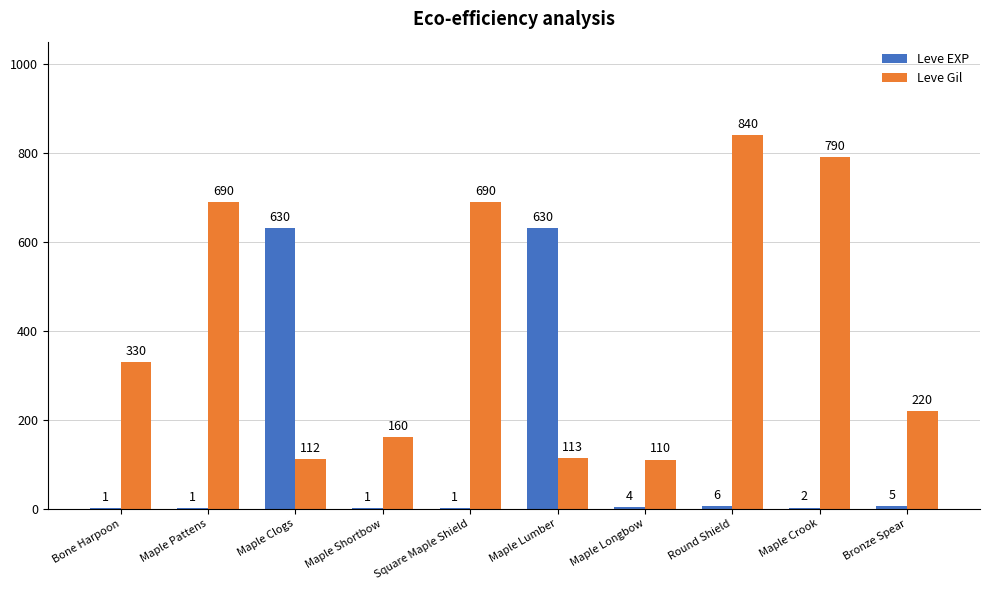

What is the maximum value shown in the chart?

840